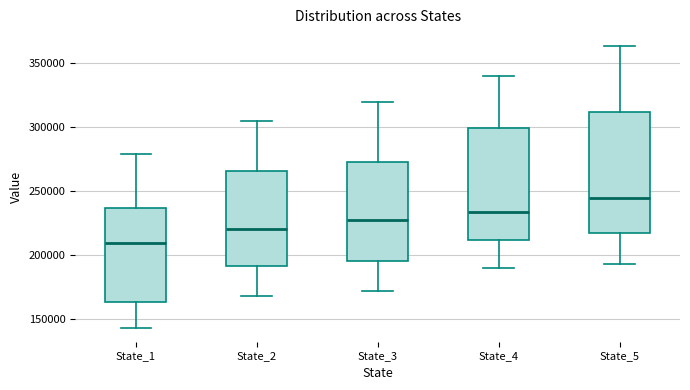

Reading left to right, transcribe this box plot: for each box, give where its median line is, the range the box spans, and where its two whiskers end, as read against the y-axis. The values are not printed on the chart, so give them approximately, as read against the axis.

State_1: median 210000, box 165000 to 235000, whiskers 145000 to 280000
State_2: median 220000, box 190000 to 265000, whiskers 170000 to 305000
State_3: median 225000, box 195000 to 275000, whiskers 170000 to 320000
State_4: median 235000, box 210000 to 300000, whiskers 190000 to 340000
State_5: median 245000, box 215000 to 310000, whiskers 195000 to 365000